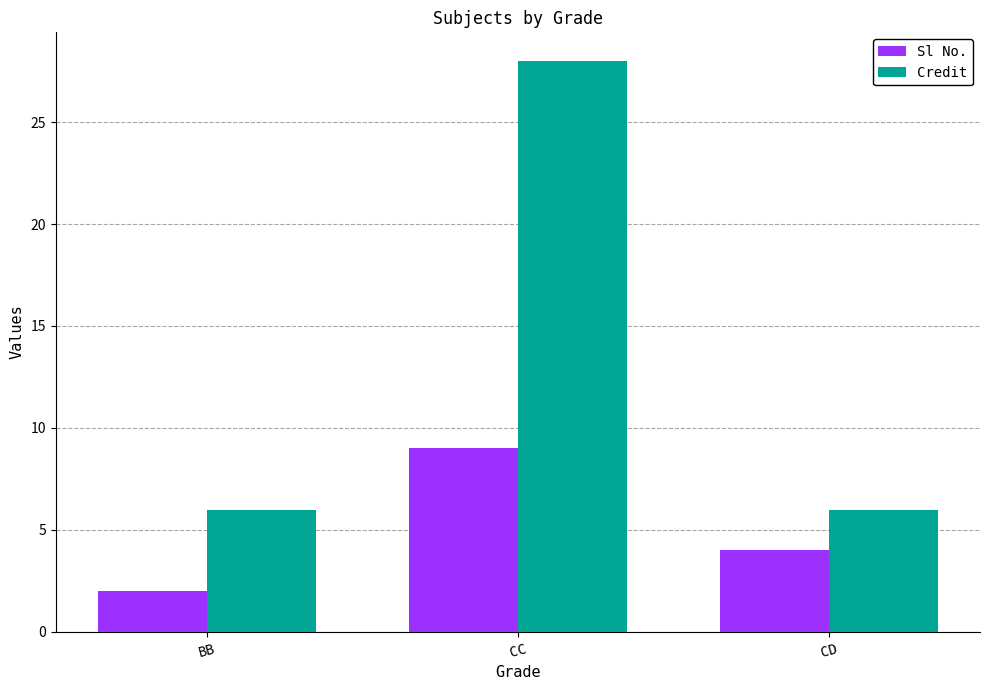

What is the sum of all Credit values?

40